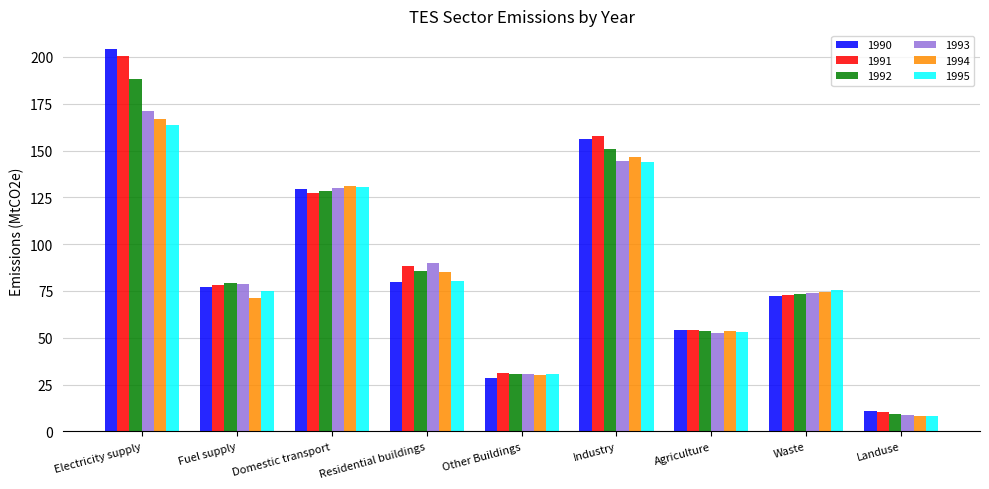

What is the minimum value shown in the chart?

8.4